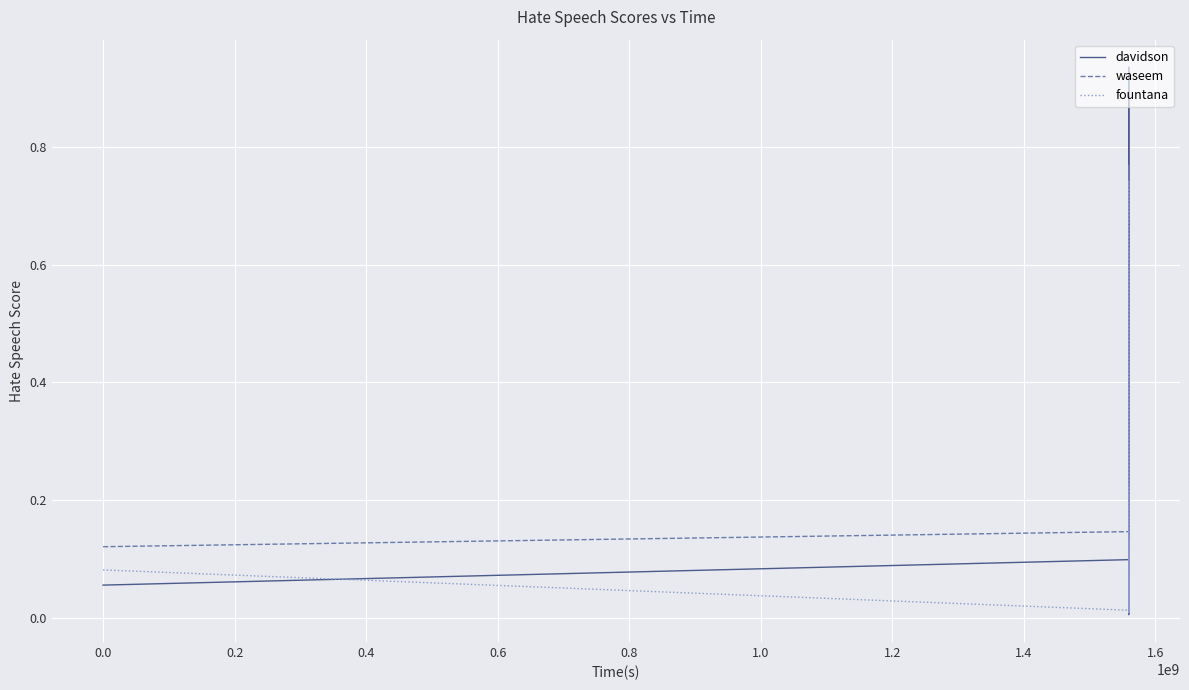

Which series has the widest spread of values?

davidson